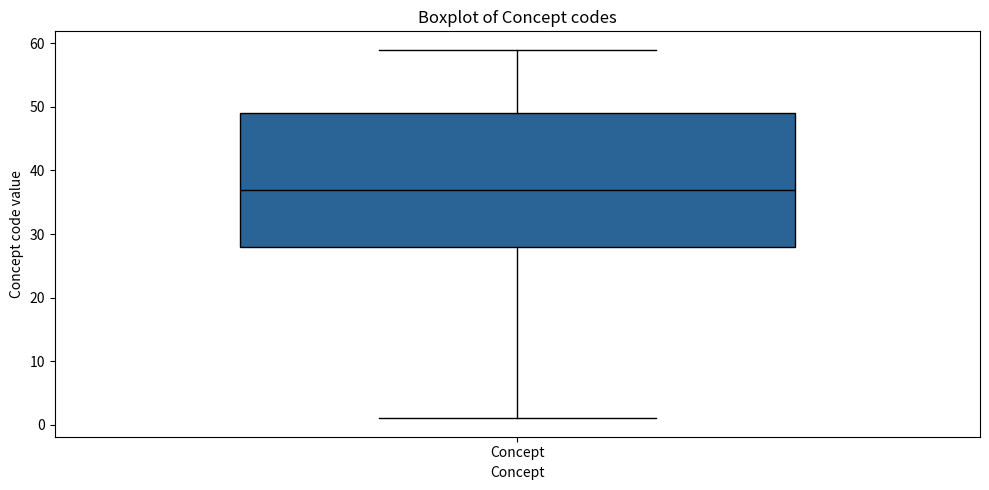

Where is the upper edge of the box for Concept on the y-axis? The values are not printed on the chart, so give them approximately, as read against the axis.

49